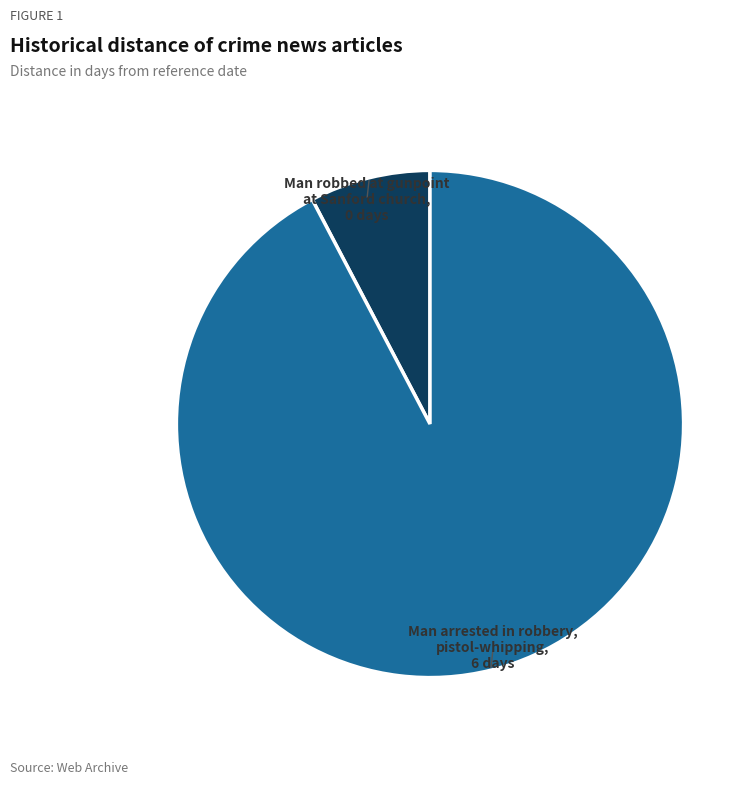

Does any single category account for the majority?

Yes